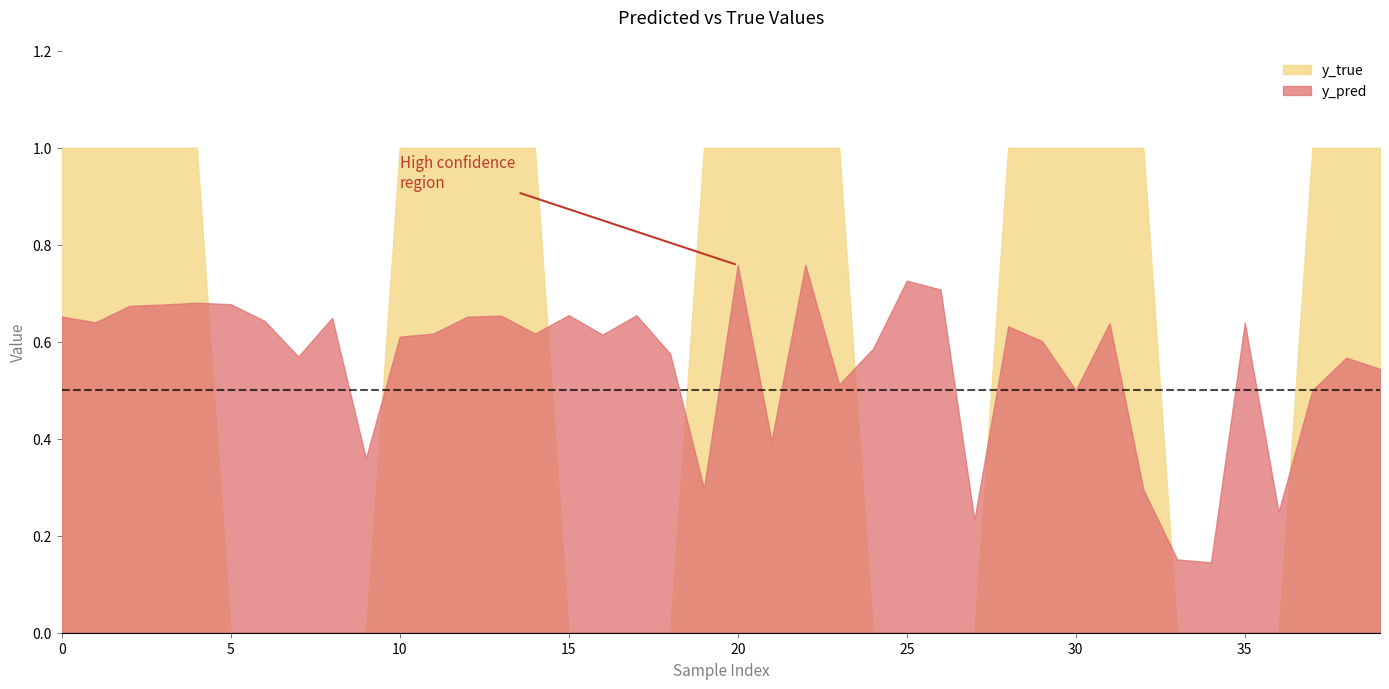

How many series are shown in this chart?

2